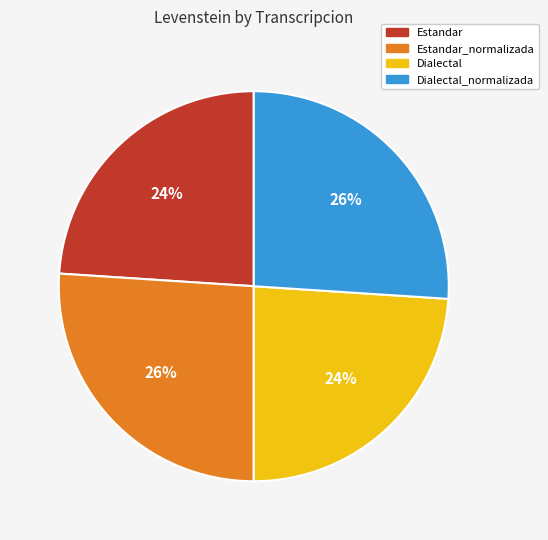

The Estandar slice represents 33% of the pie. True or false?

False